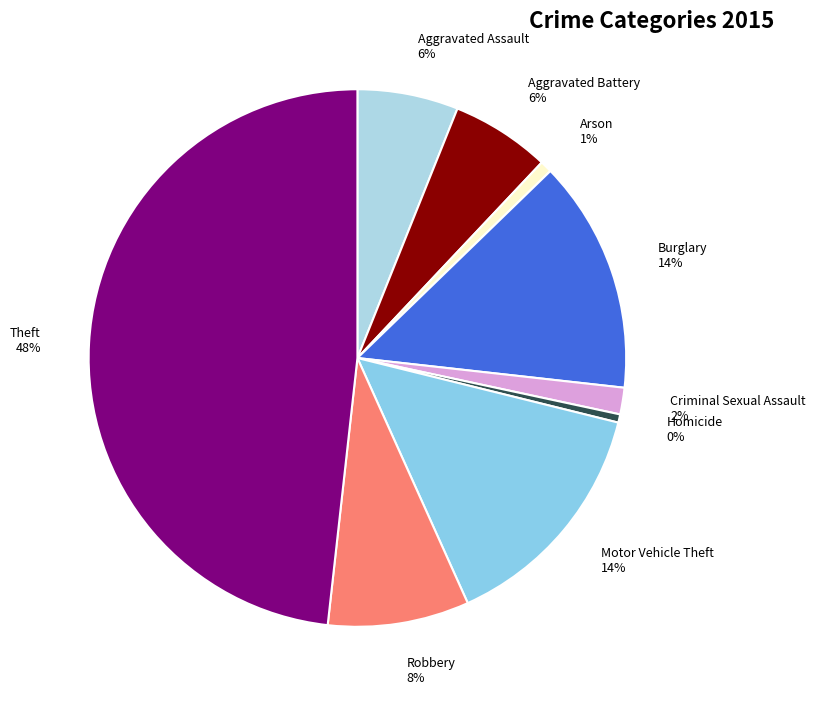

What is the largest slice in the pie chart?

Theft